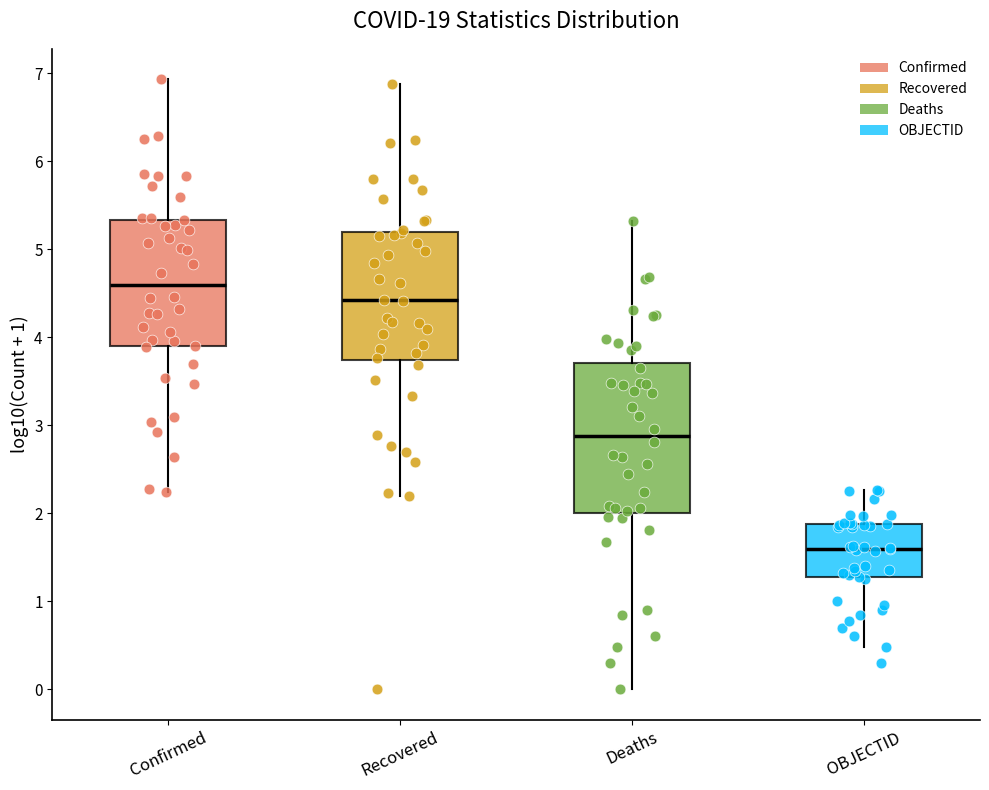

Reading left to right, transcribe this box plot: for each box, give where its median line is, the range the box spans, and where its two whiskers end, as read against the y-axis. The values are not printed on the chart, so give them approximately, as read against the axis.

Confirmed: median 4.6, box 3.9 to 5.3, whiskers 2.2 to 6.9
Recovered: median 4.4, box 3.7 to 5.2, whiskers 2.2 to 6.9
Deaths: median 2.9, box 2.0 to 3.7, whiskers 0.0 to 5.3
OBJECTID: median 1.6, box 1.3 to 1.9, whiskers 0.5 to 2.3